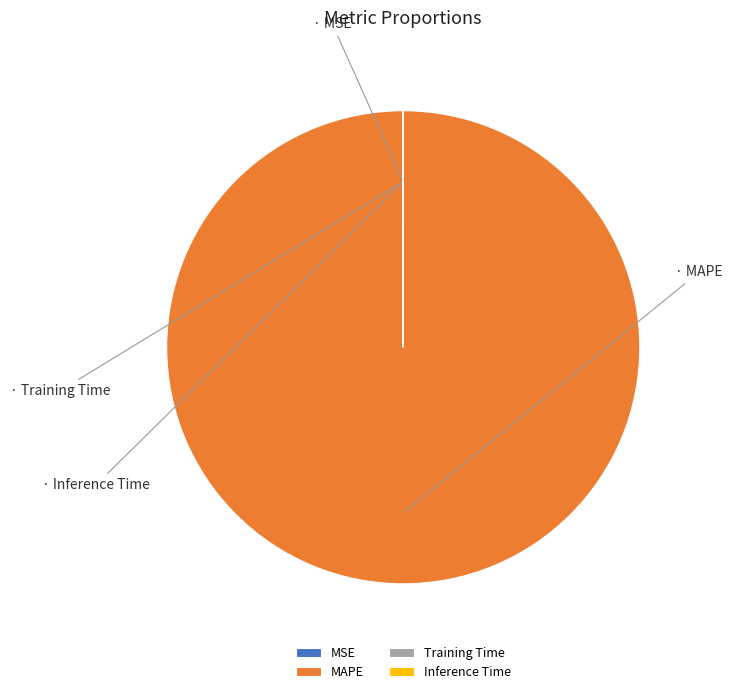

Which slice is the largest?

MAPE